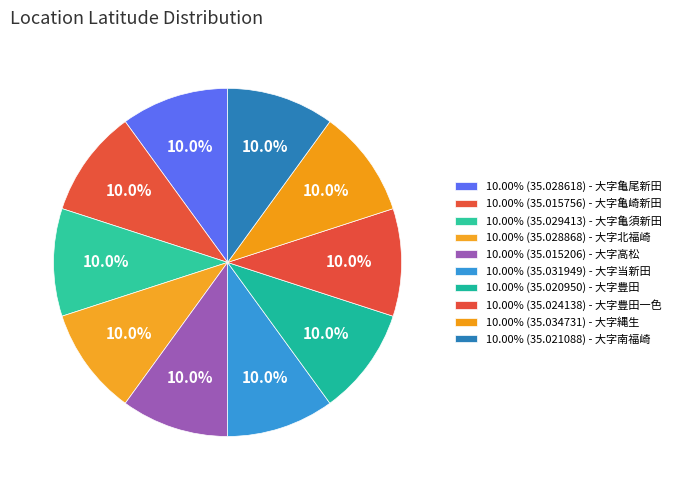

Which slice is the smallest?

大字高松